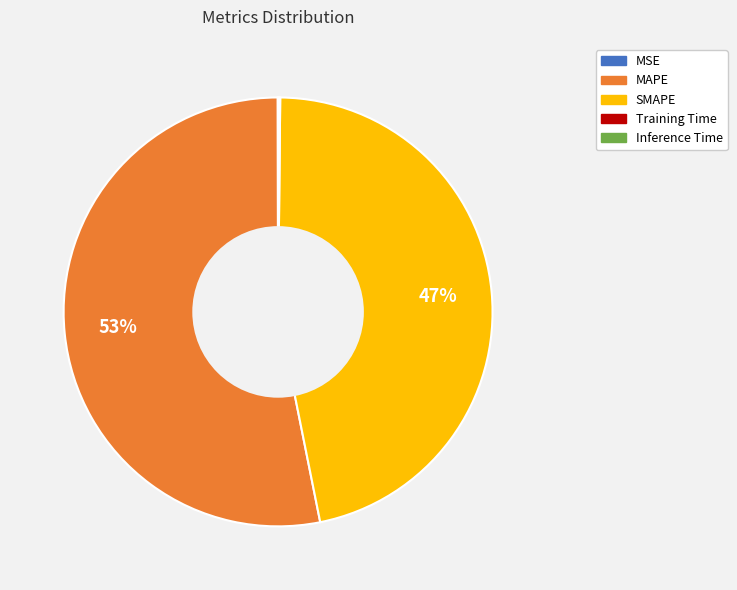

Does any single category account for the majority?

Yes